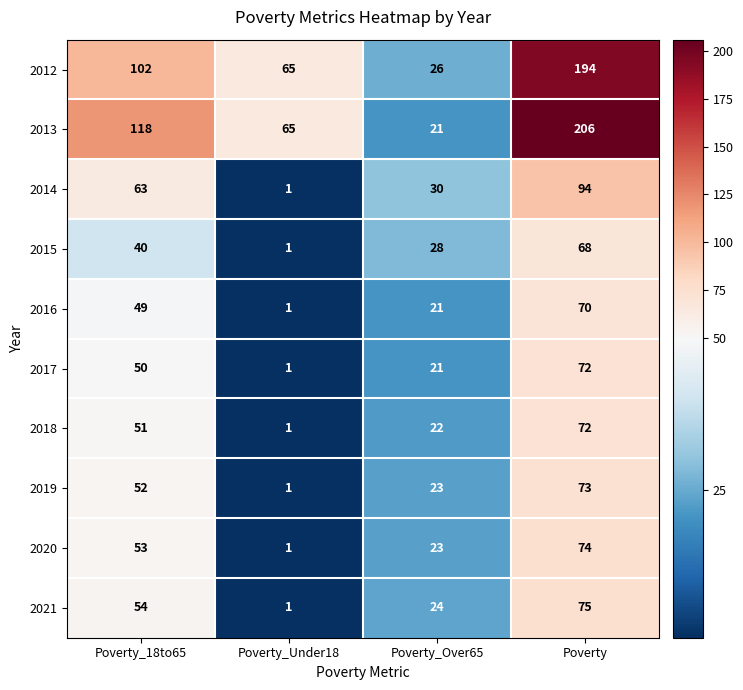

Is the value of 2014 at Poverty greater than the value of 2018 at Poverty_Over65?

Yes